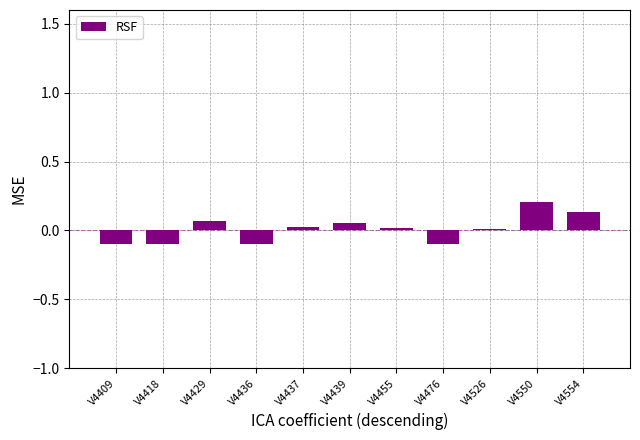

Which has a higher value, V4418 or V4554?

V4554